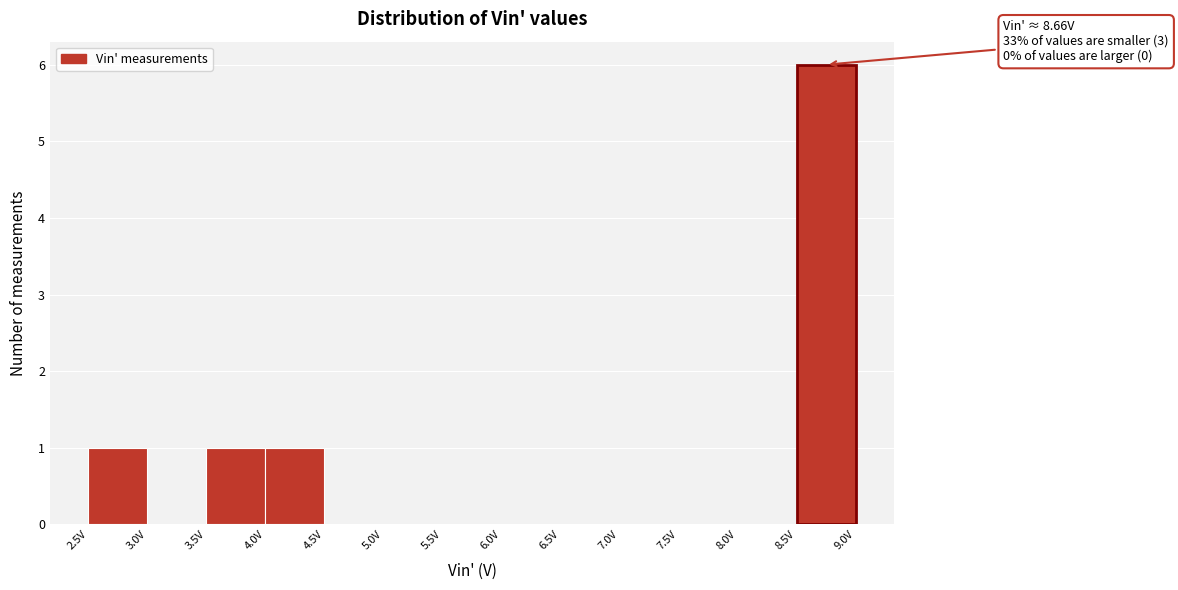

Over which range of the x-axis is the bar tallest?

8.5 to 9.0